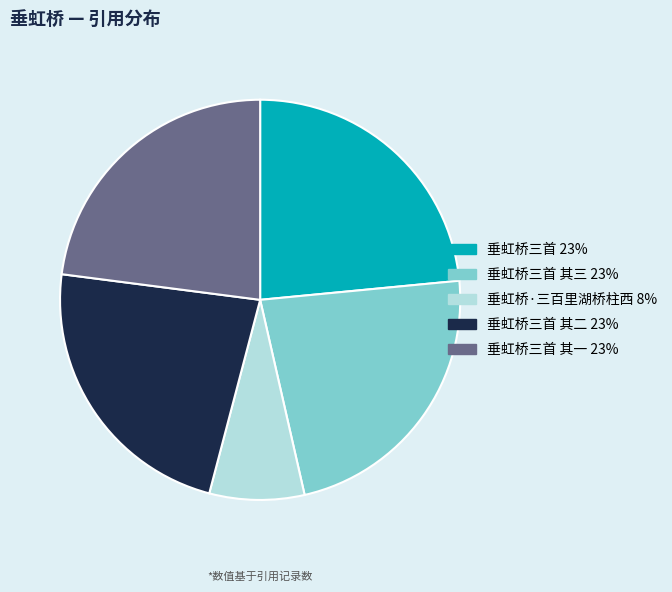

How many slices are in this pie chart?

5